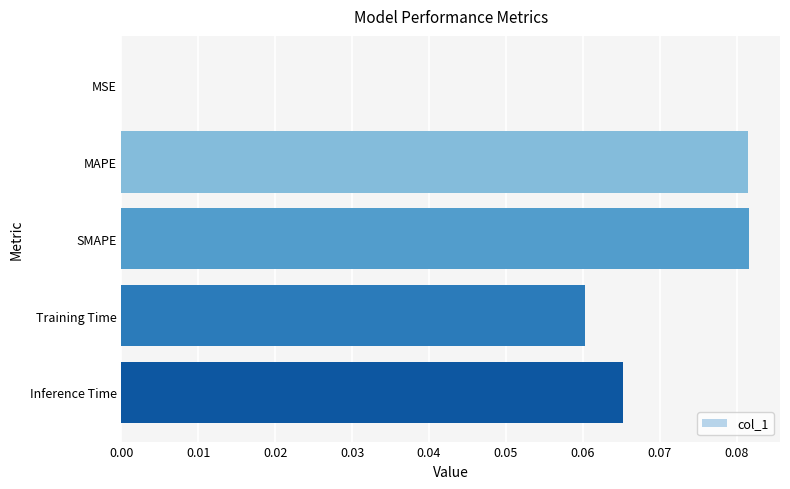

Is it true that the value at SMAPE is 0.0?

False